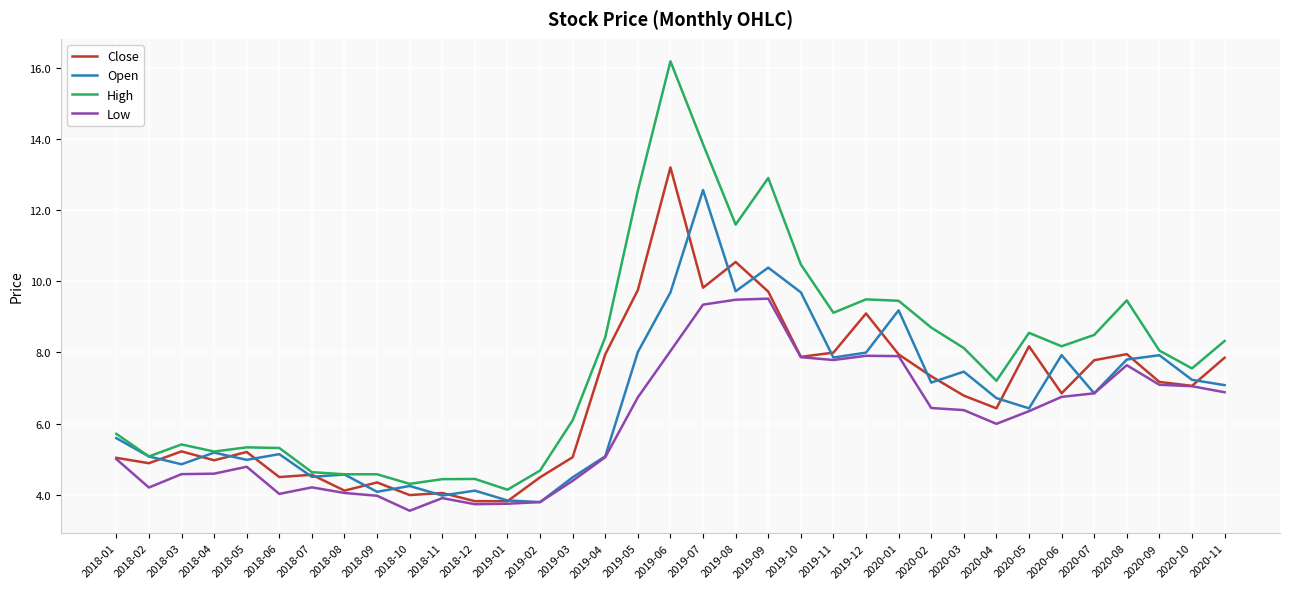

Read the Close value at 2020-01.

7.9